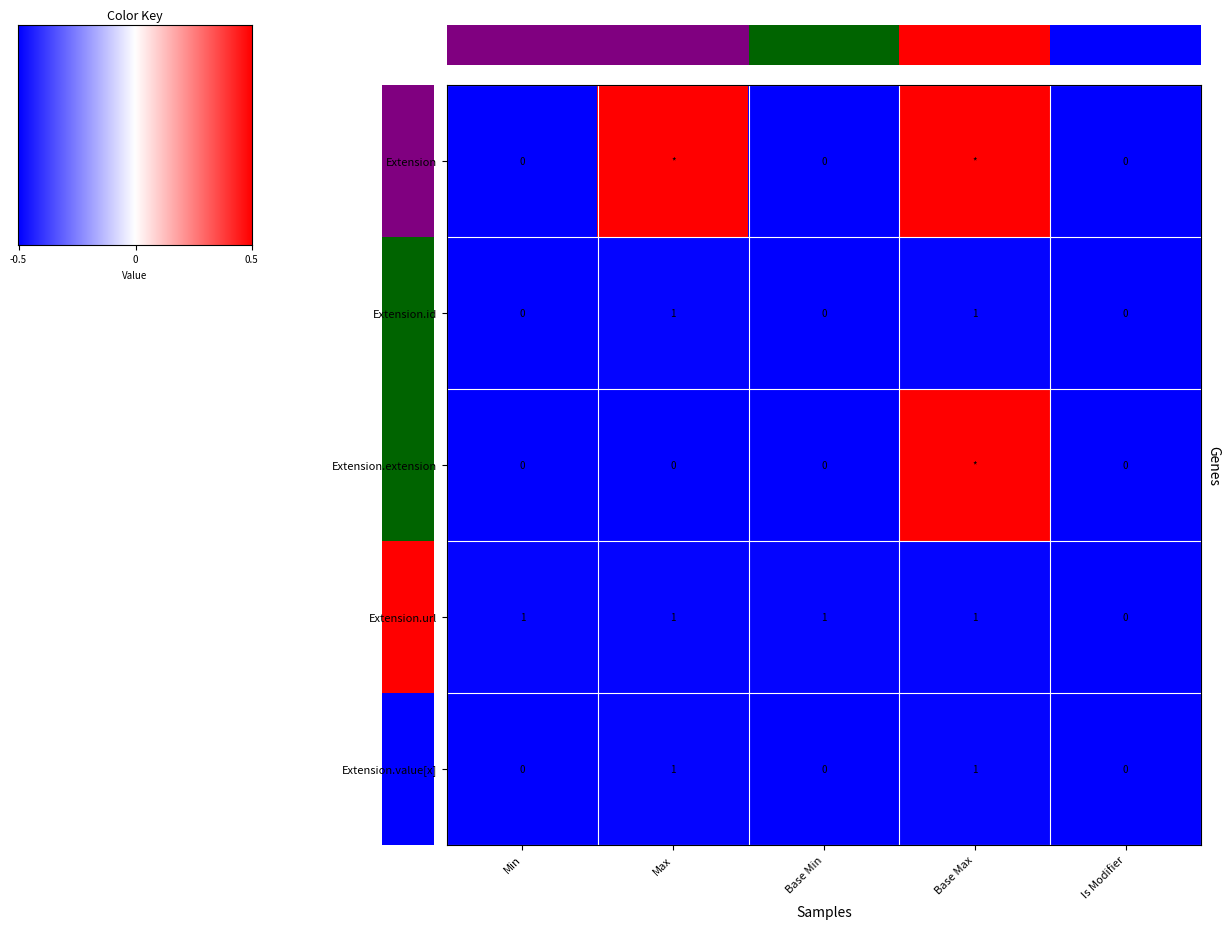

True or false: Extension.url has a value of 0.3 at Base Max.

False